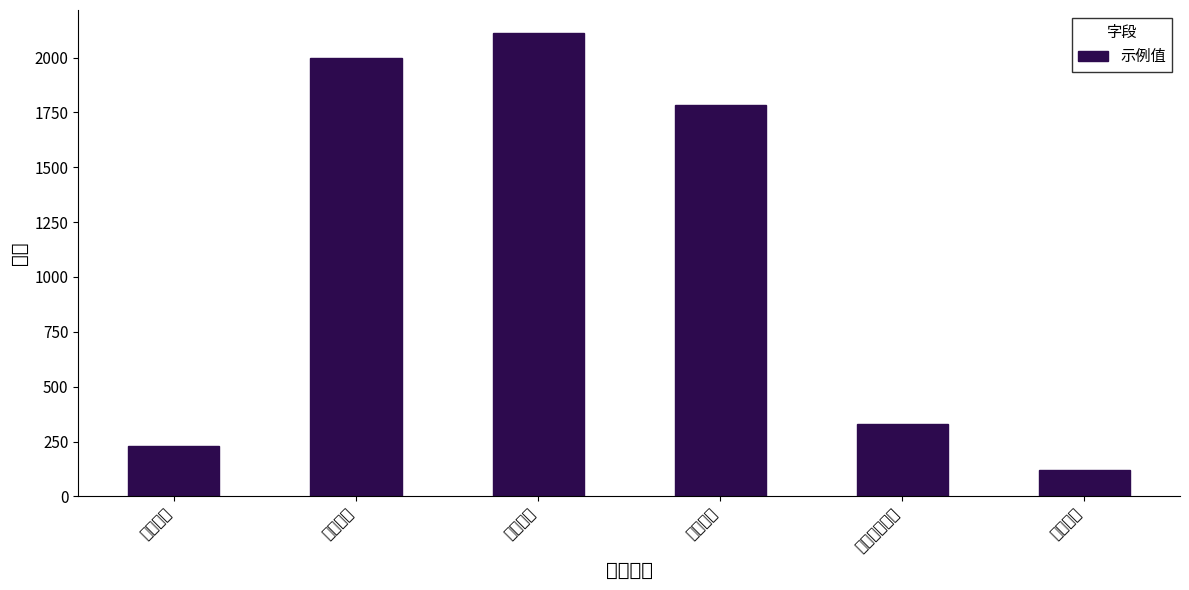

Which category has the highest value across all series?

本期领用